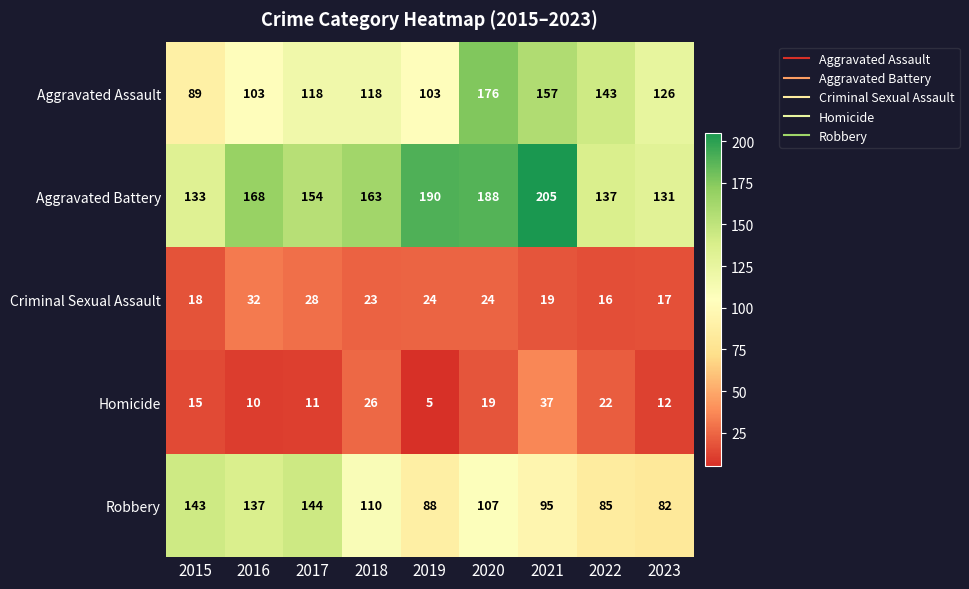

What is the highest value of the Aggravated Battery series?

205